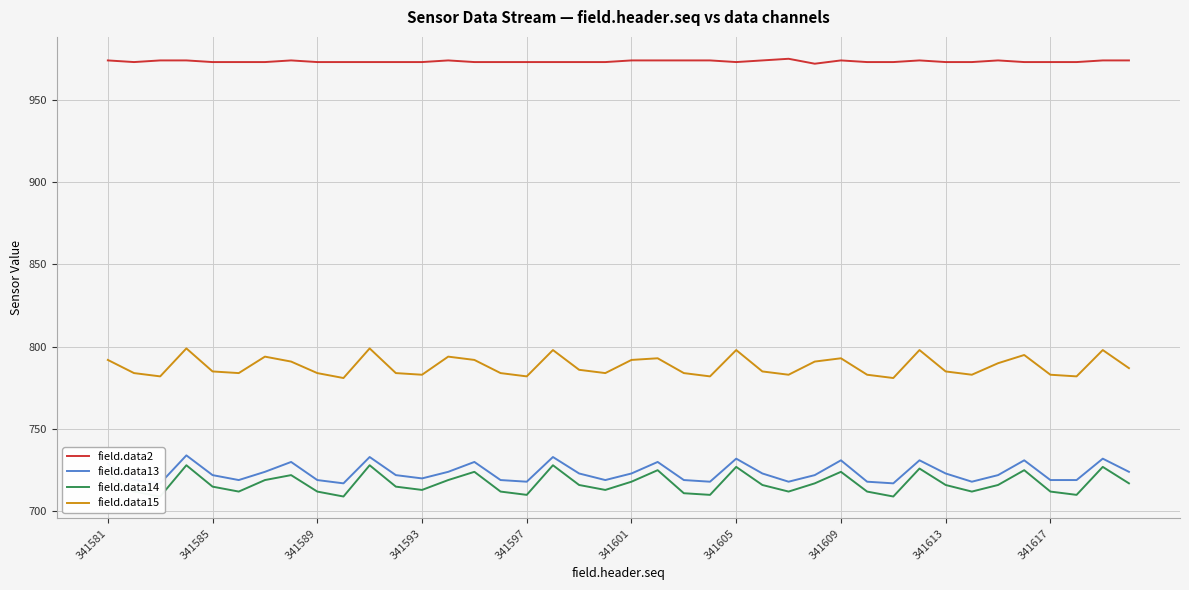

True or false: field.data2 has a value of 1619 at 341581.

False